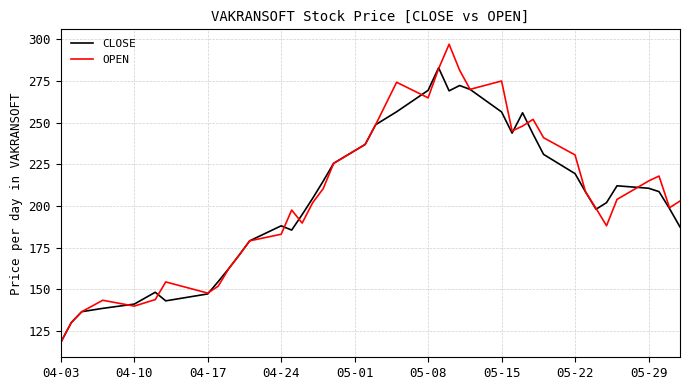

Which series has the largest range (max minus min)?

OPEN